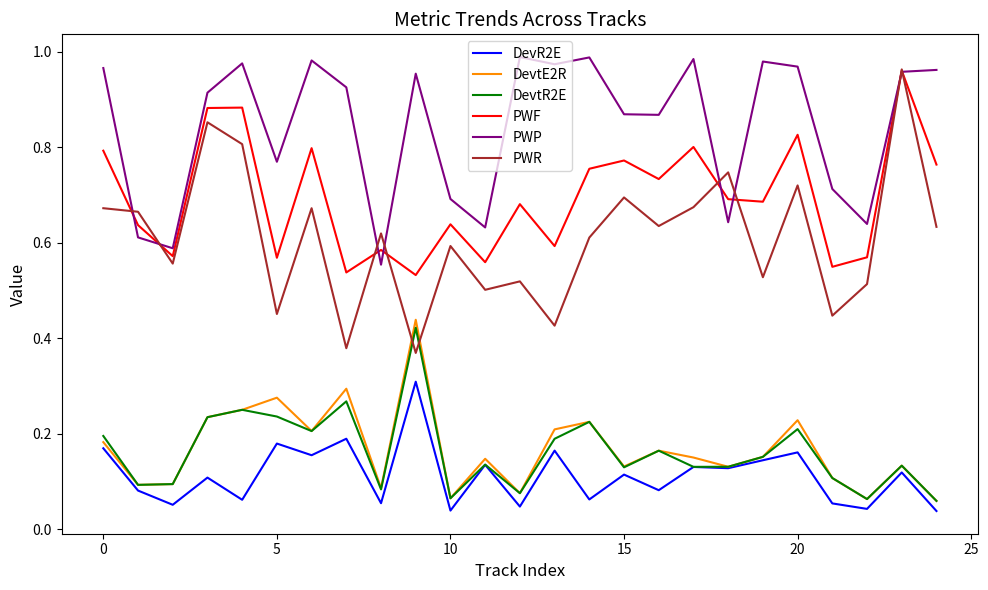

True or false: PWR and DevtR2E intersect in this chart.

True